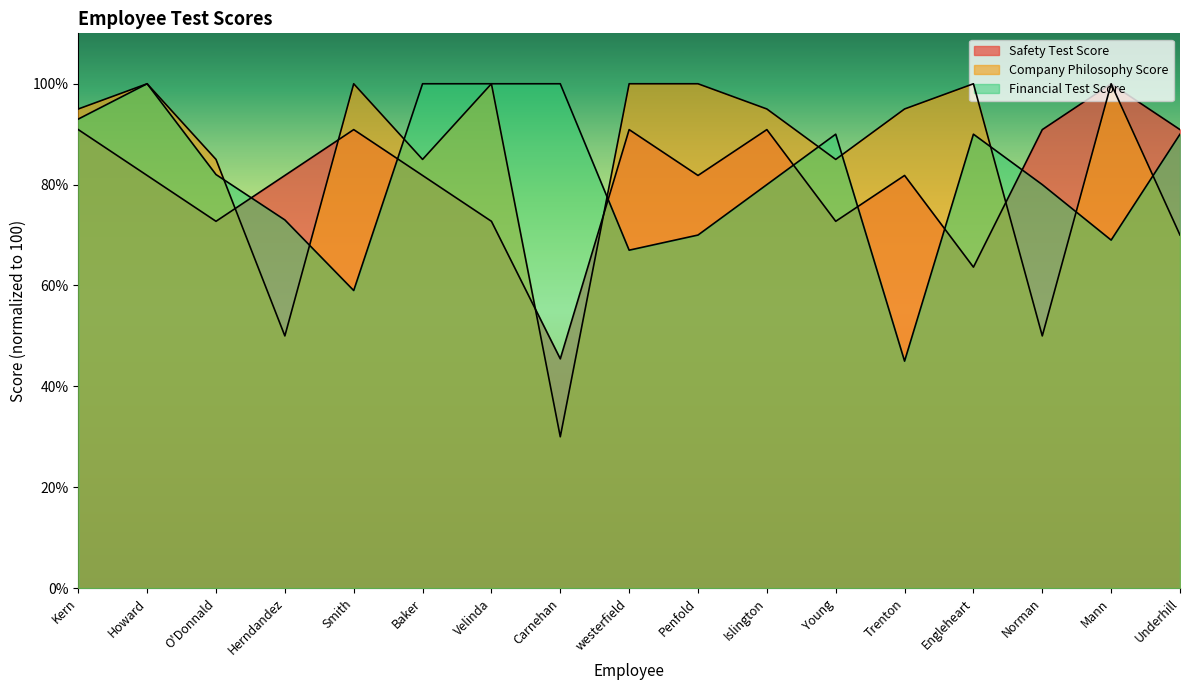

Is it true that Financial Test Score equals 131.4 at Carnehan?

False